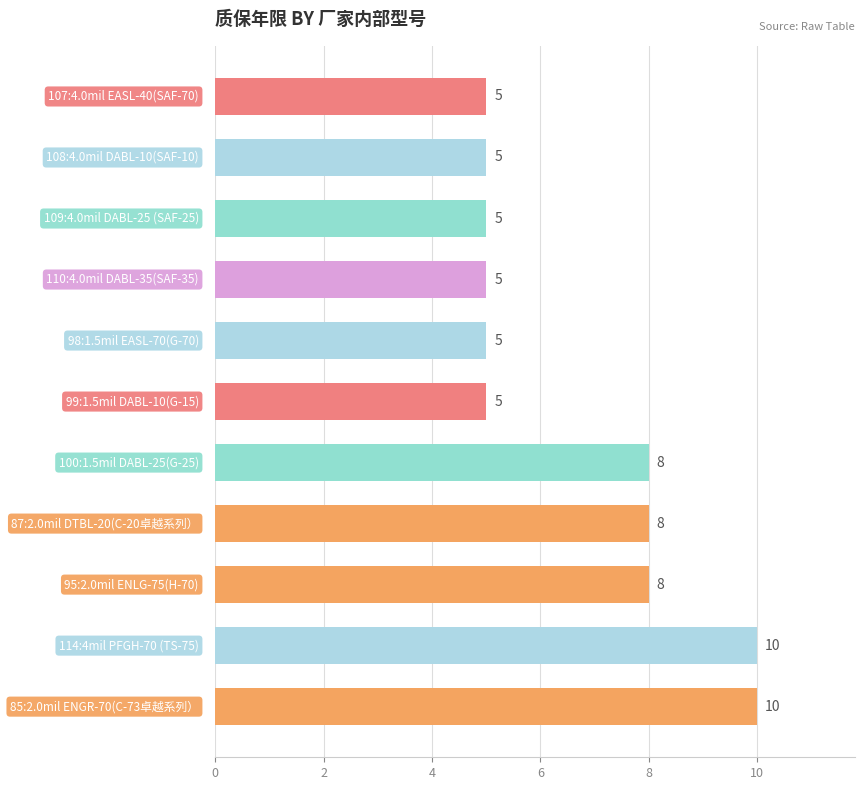

Count the values in the range 5 to 8.

9